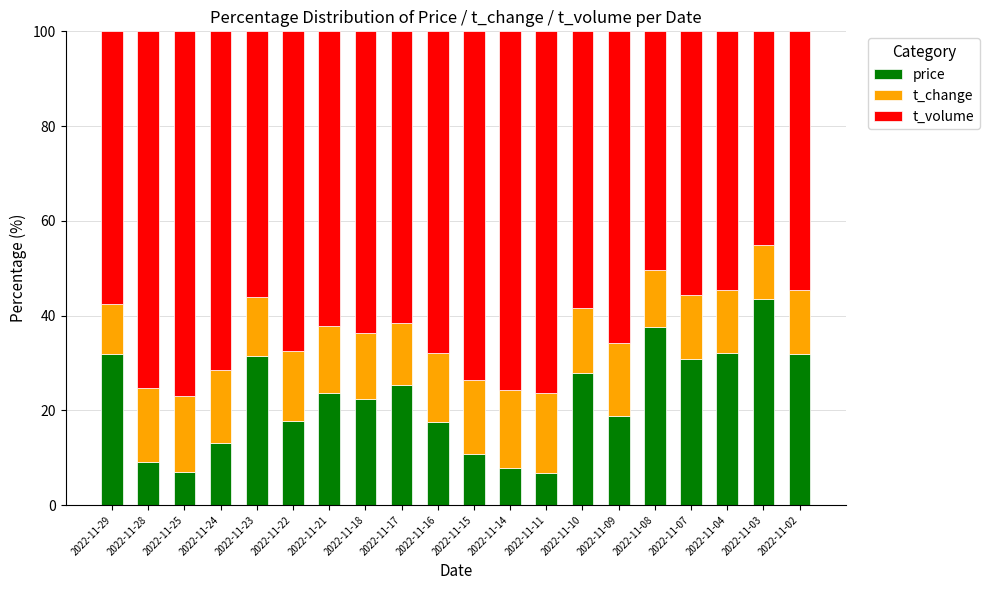

What is the minimum value for price?

6.9